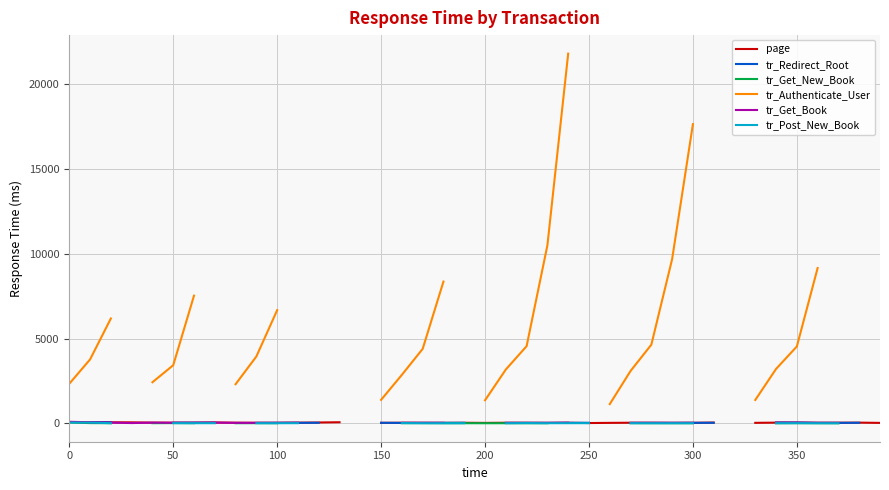

What are all the series names shown in the legend?

page, tr_Redirect_Root, tr_Get_New_Book, tr_Authenticate_User, tr_Get_Book, tr_Post_New_Book